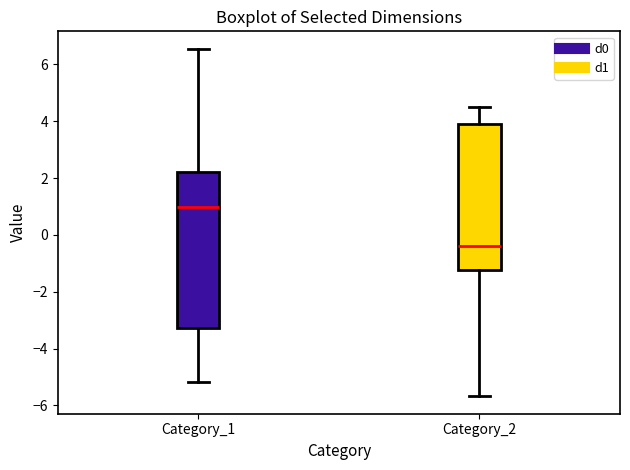

Which box is the tallest, from its lower edge to its upper edge?

Category_1